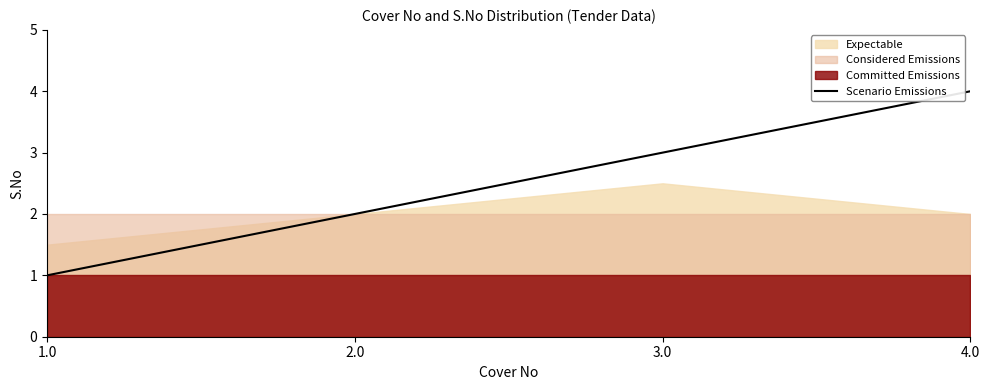

The Scenario Emissions series shows 3 at 3.0. True or false?

True